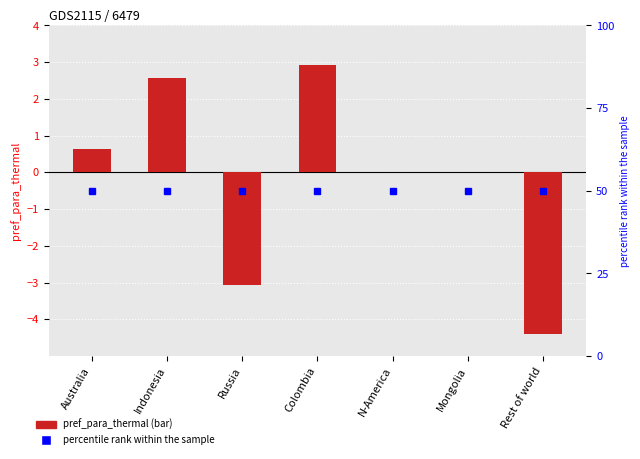

Reading left to right, what are all the values shown in this chart?

0.6	2.6	-3.1	2.9	0.0	0.0	-4.4